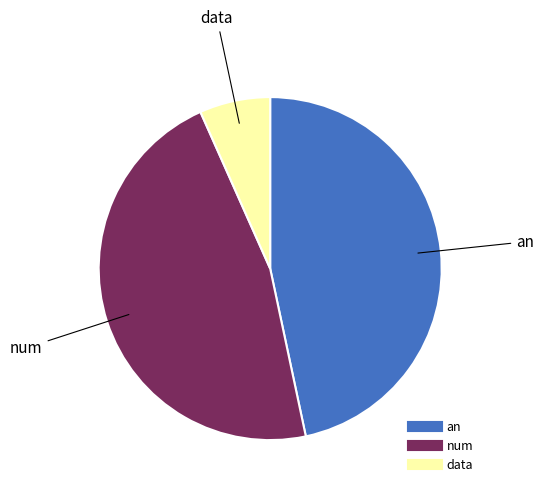

Is there a majority slice in this chart?

No